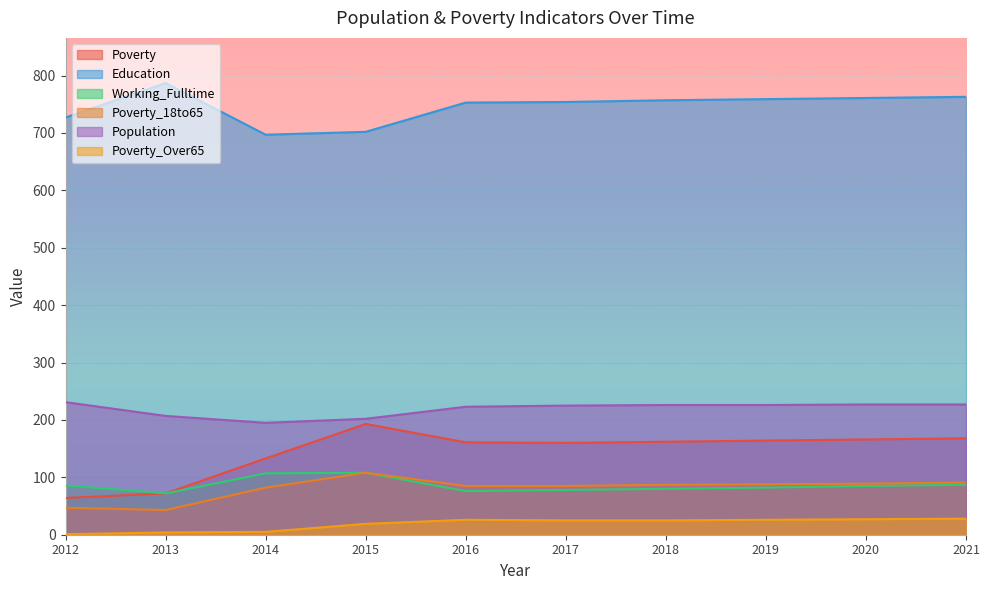

Which category has the highest value in the Poverty series?

2015